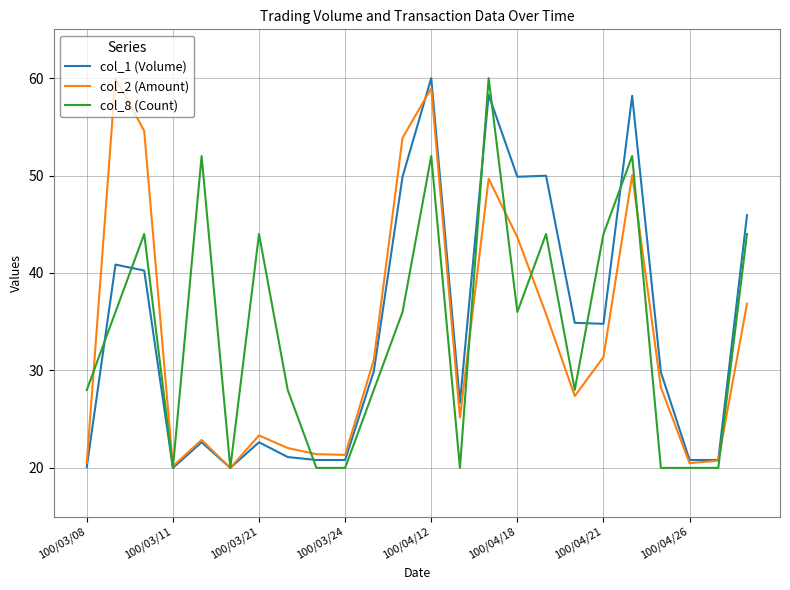

What is the minimum value for col_8 (Count)?

20.0